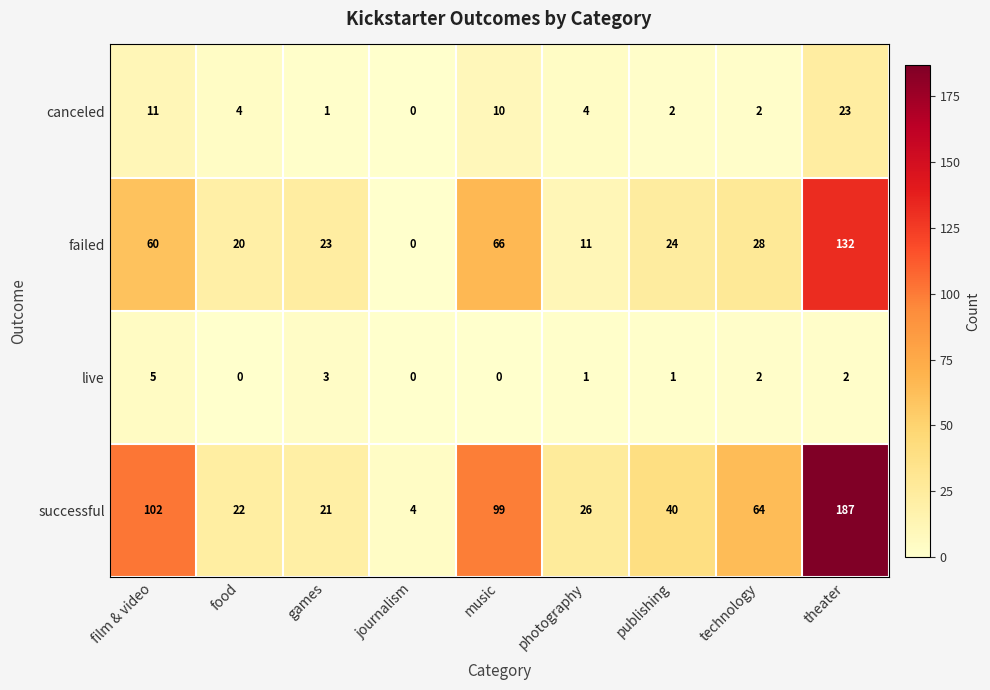

Is it true that canceled equals 23 at theater?

True